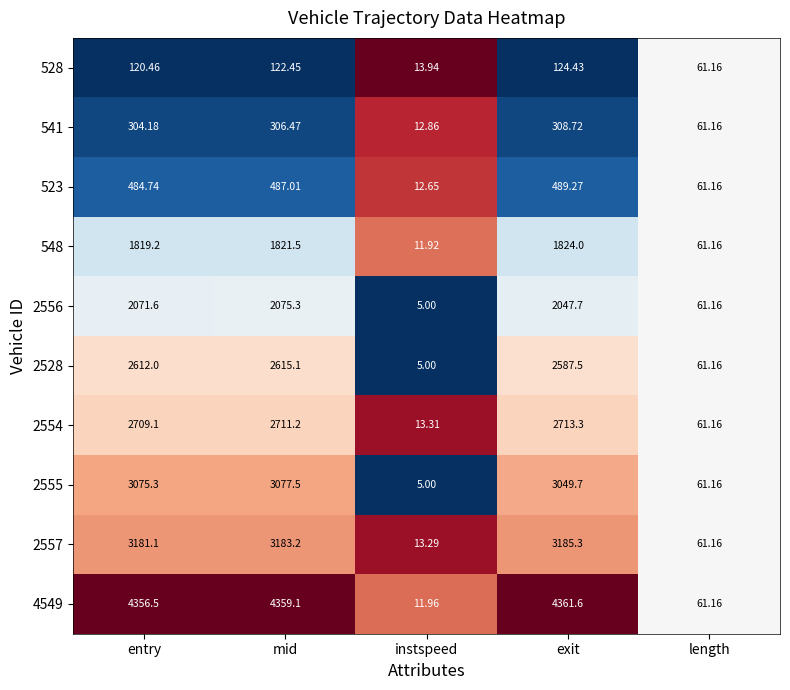

At which category does the chart reach its minimum across all series?

instspeed